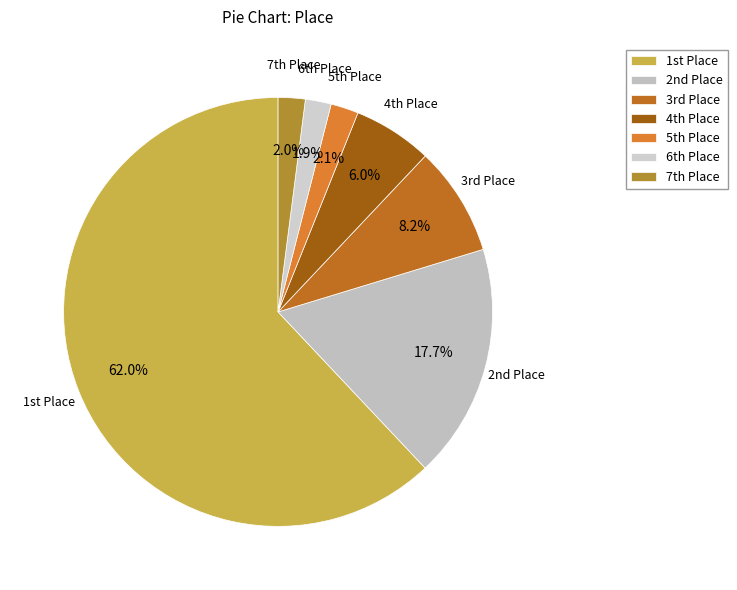

What is the largest slice in the pie chart?

1st Place